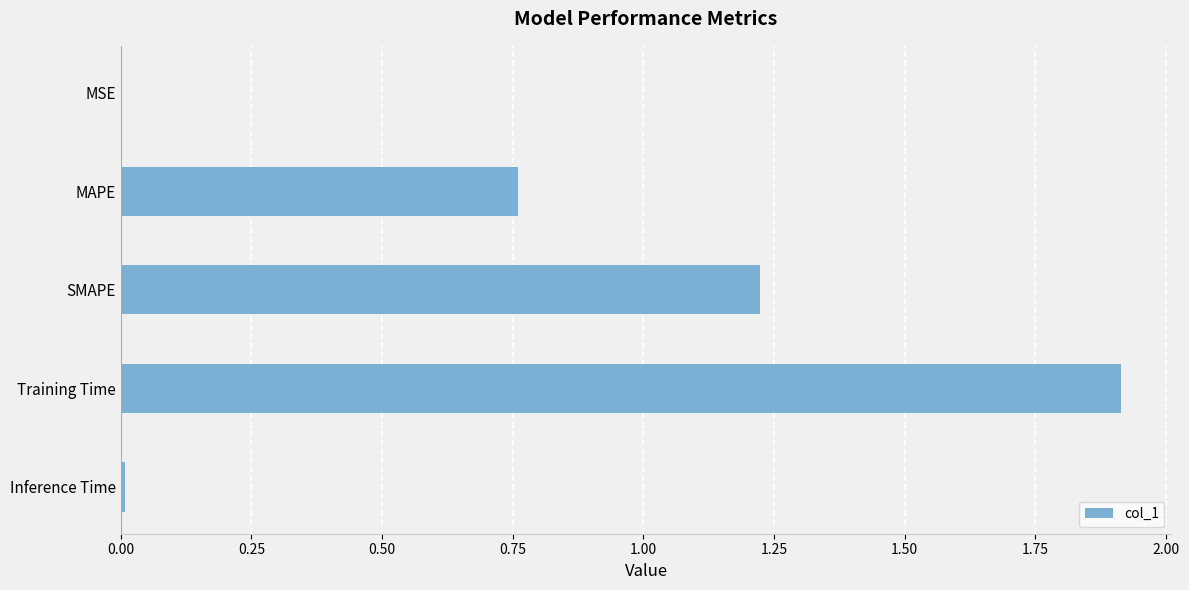

Which label corresponds to the largest value in the chart?

Training Time